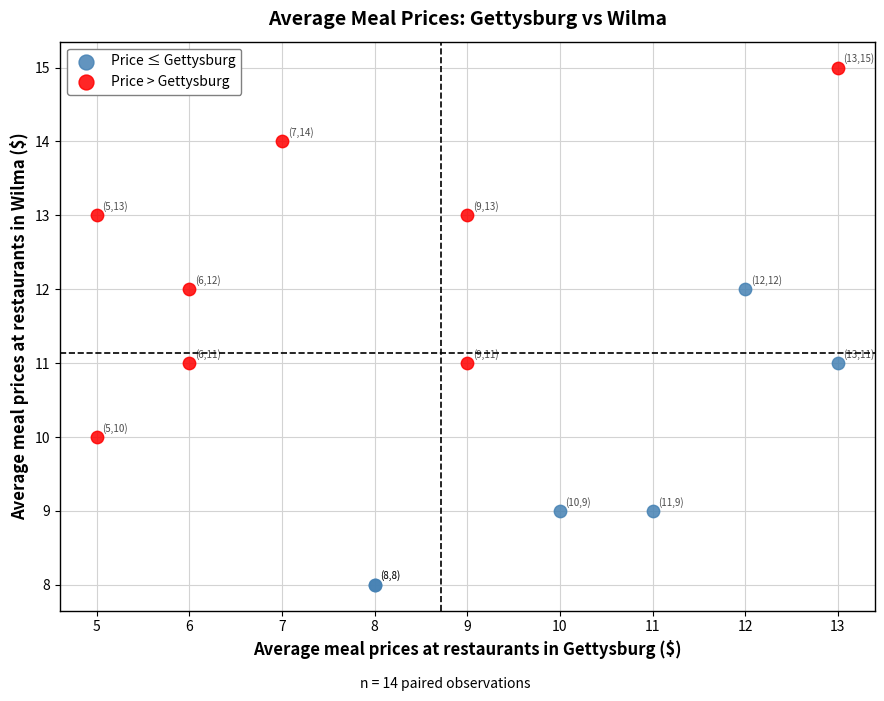

Which series has the widest spread of Y values?

Price > Gettysburg